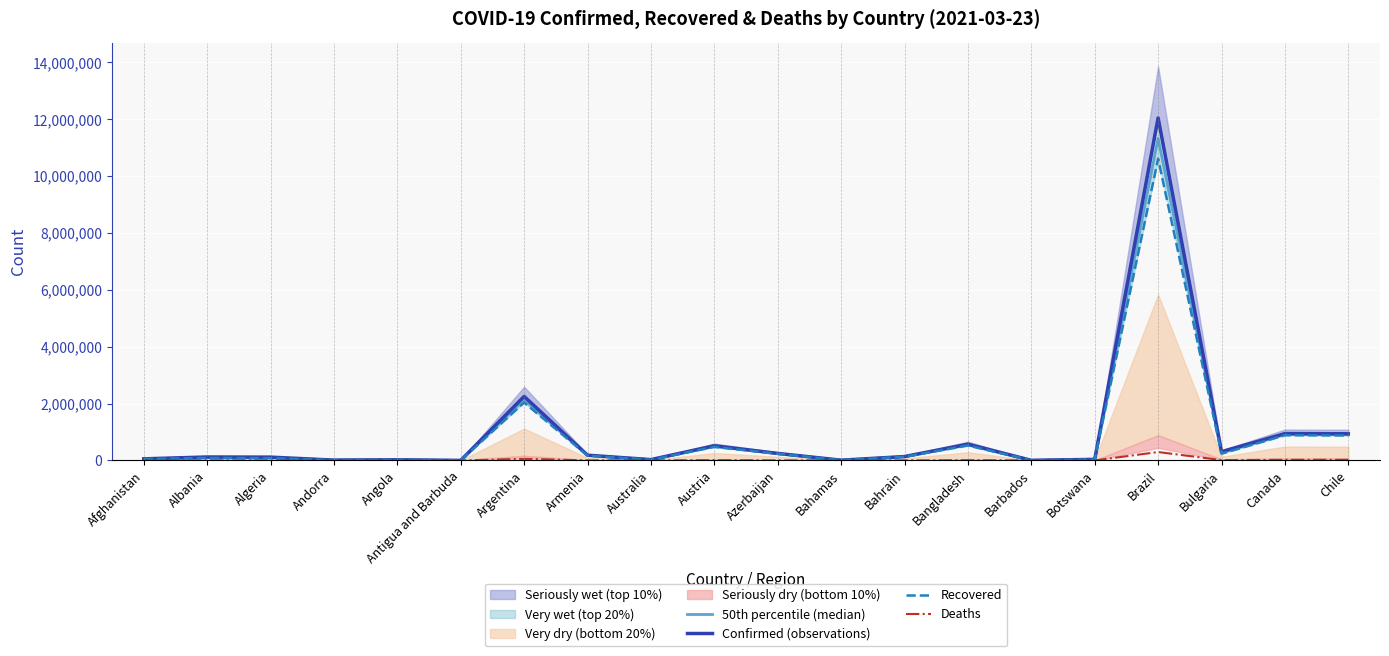

Where is the first local minimum for Deaths?

Albania